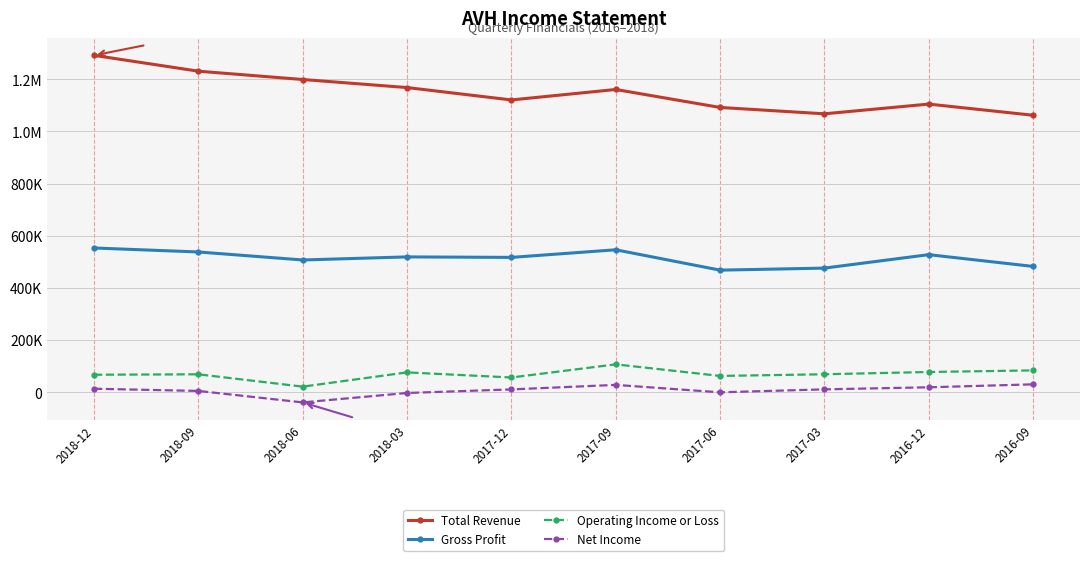

What are all the series names shown in the legend?

Total Revenue, Gross Profit, Operating Income or Loss, Net Income